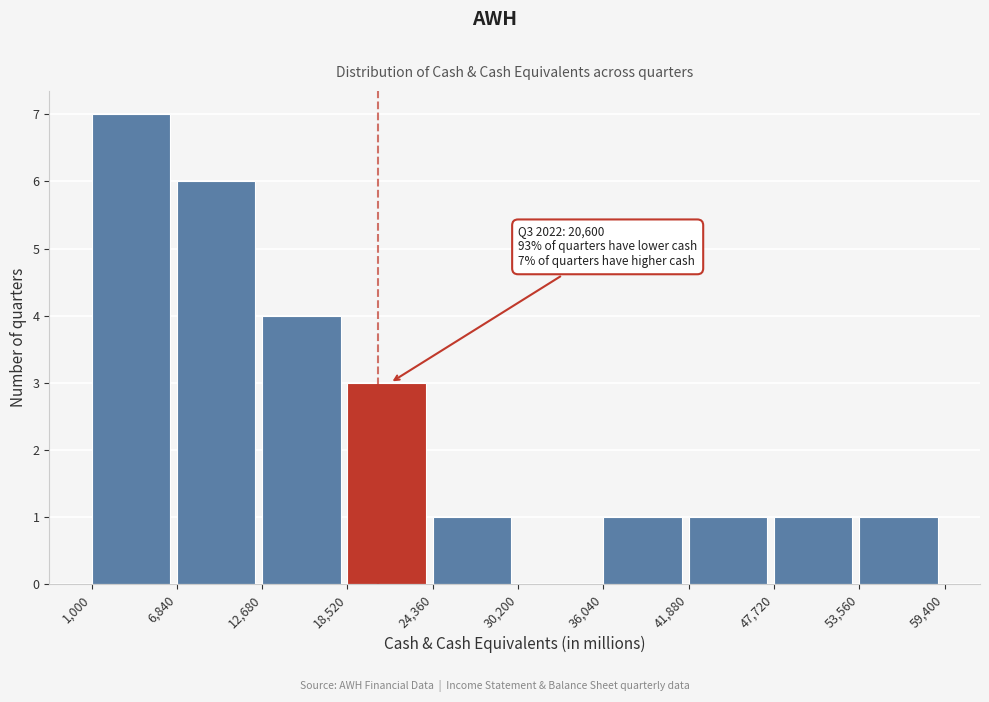

Which range on the x-axis has the tallest bar?

1,000 to 6,840